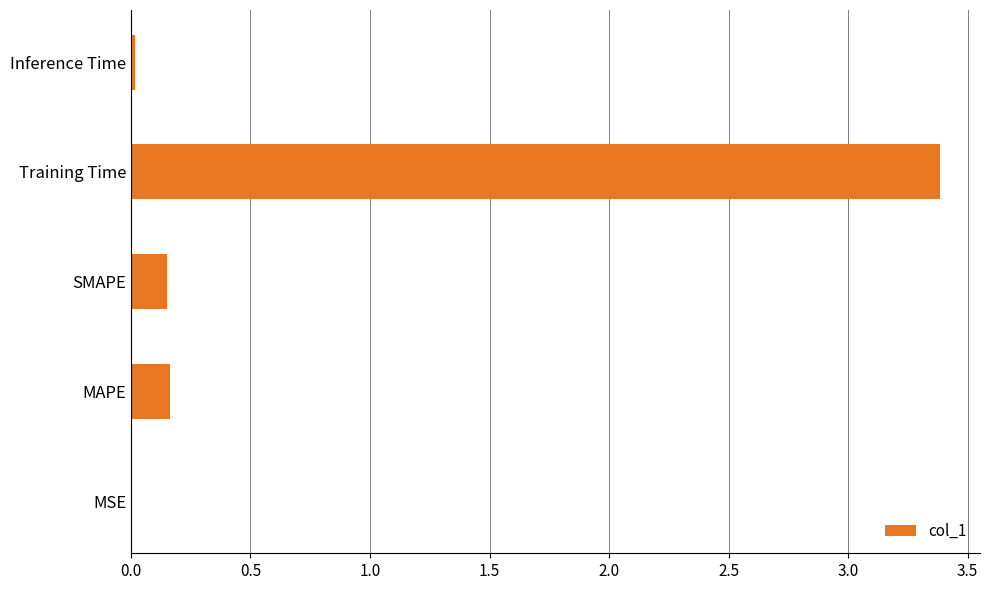

What is the sum of the values at SMAPE and MAPE?

0.3